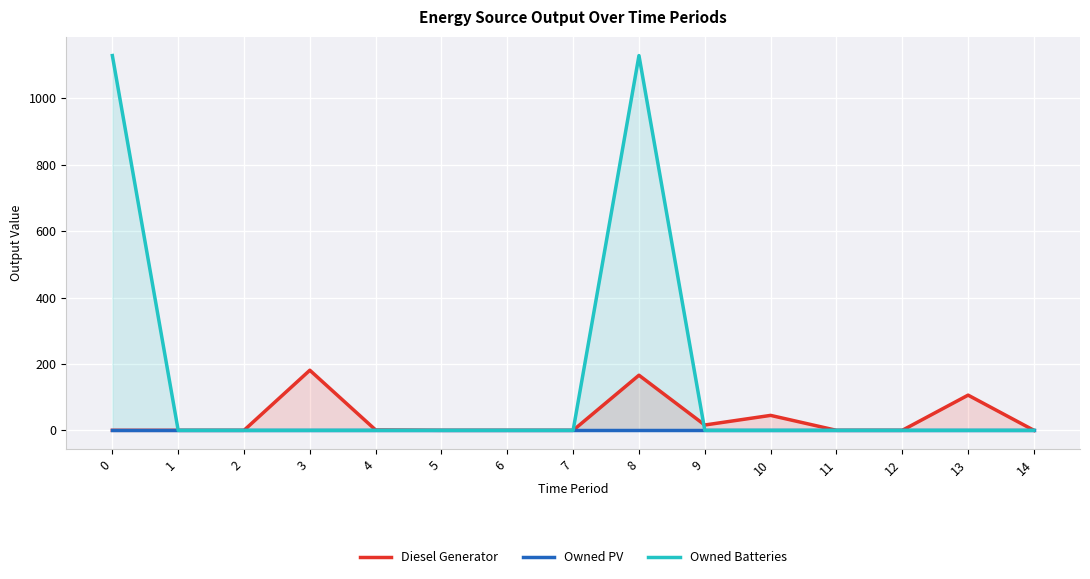

Which series has the largest total across all categories?

Owned Batteries